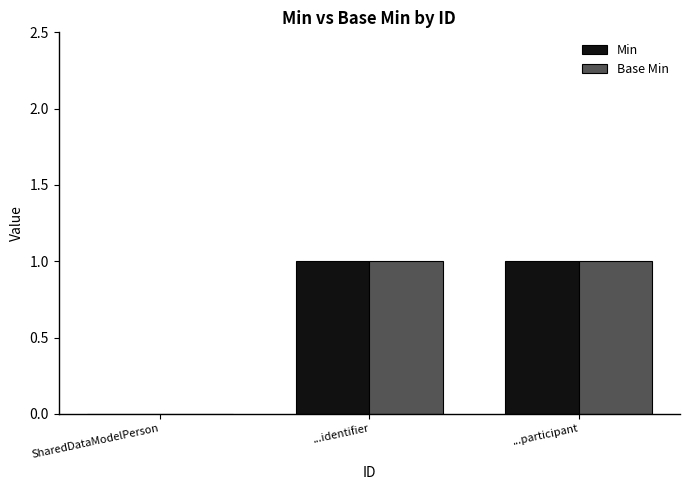

What is the sum of all Min values?

2